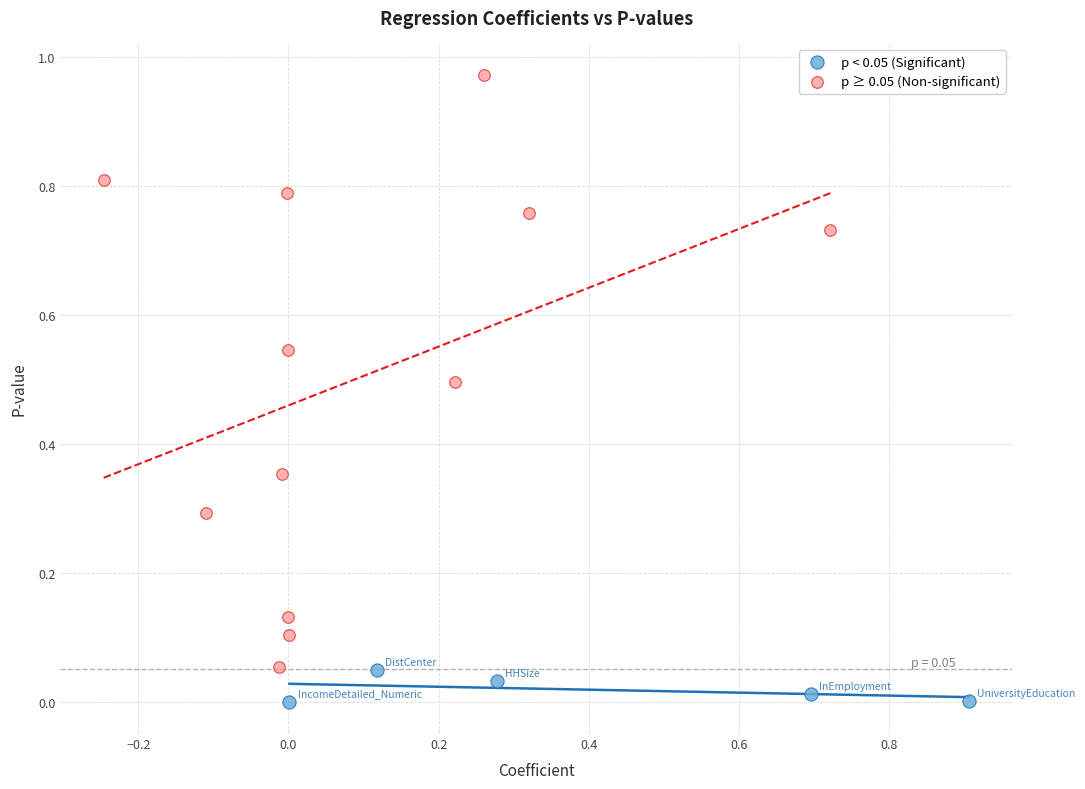

What are all the series names shown in the legend?

p < 0.05 (Significant), p ≥ 0.05 (Non-significant)